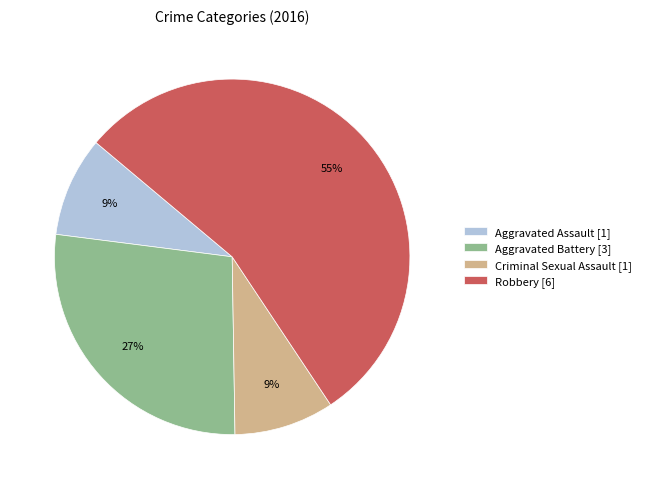

Which category accounts for the majority?

Robbery